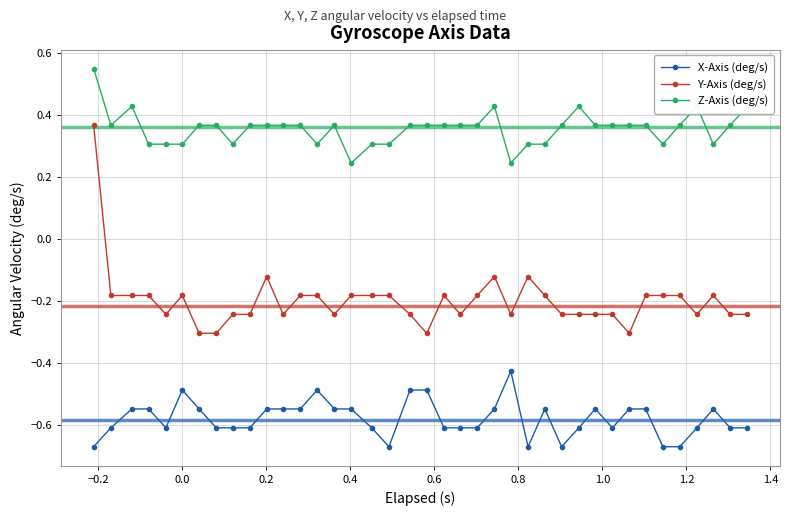

True or false: Y-Axis (deg/s) and X-Axis (deg/s) cross at least once.

False